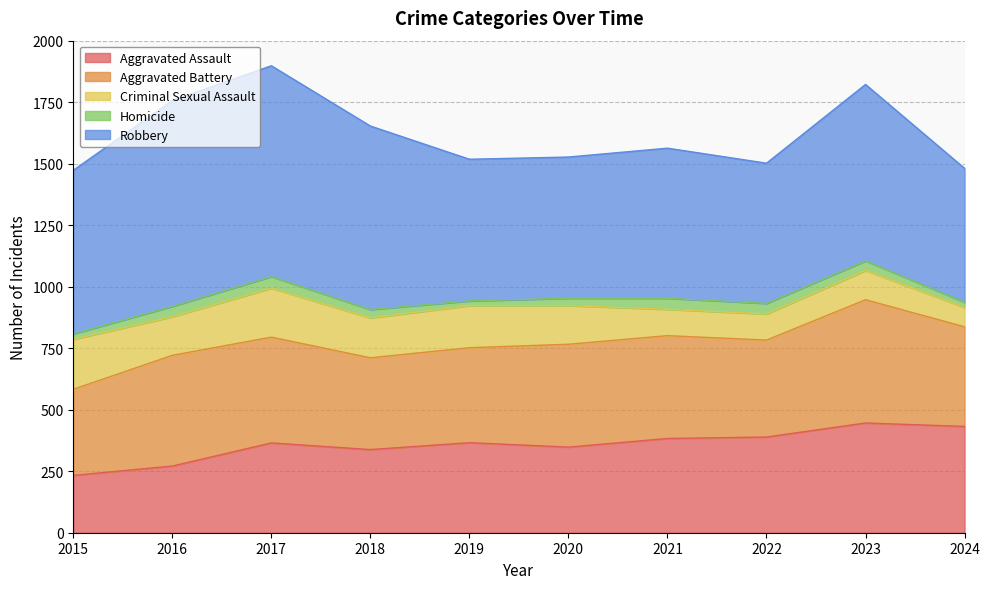

True or false: Robbery and Aggravated Assault cross at least once.

False